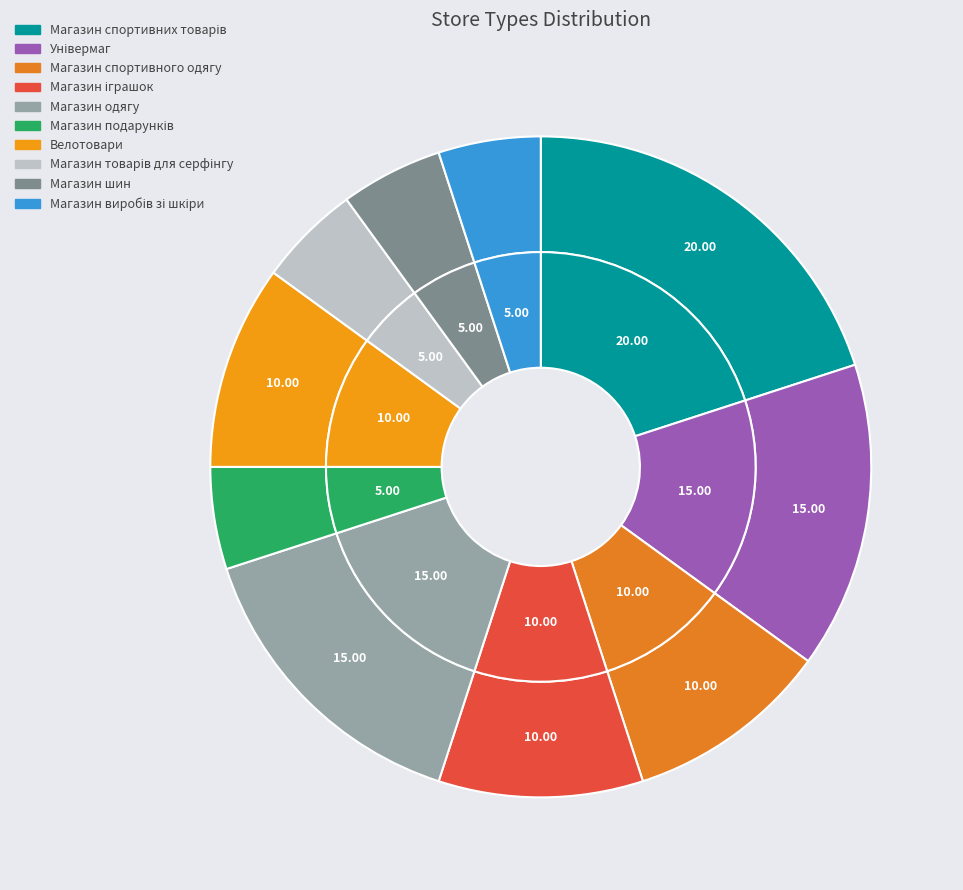

The Велотовари slice represents 16% of the pie. True or false?

False